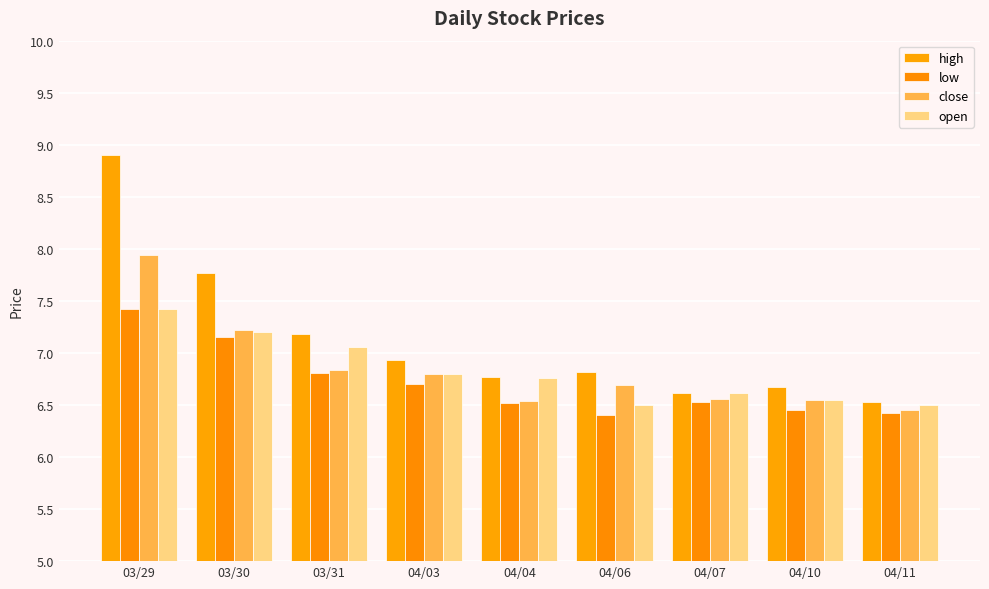

Which series has the largest total across all categories?

high